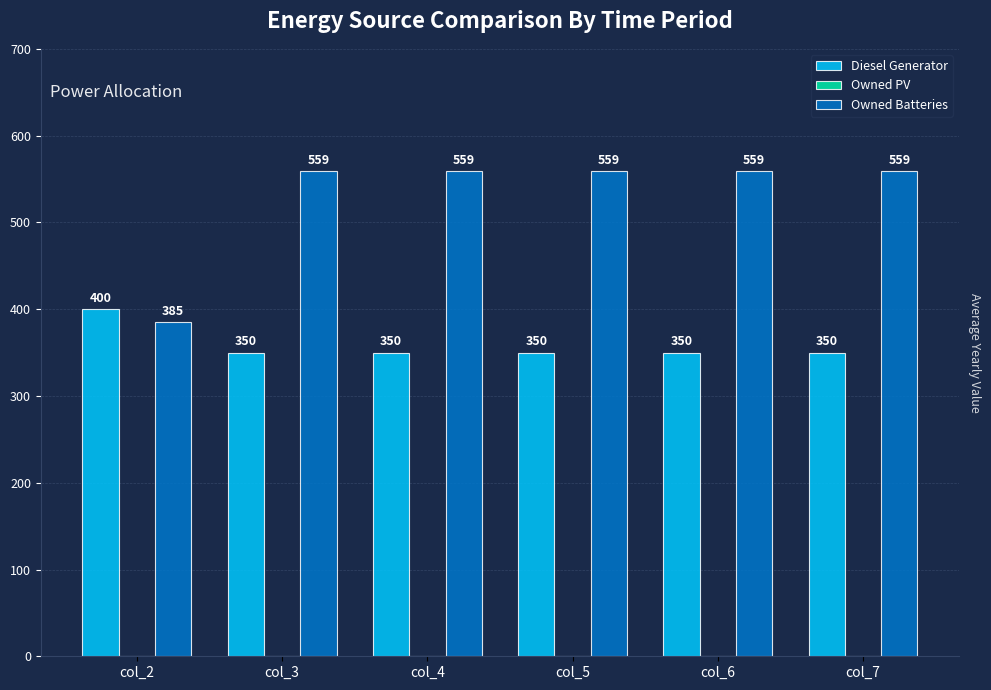

What is the average value of the Owned Batteries series?

530